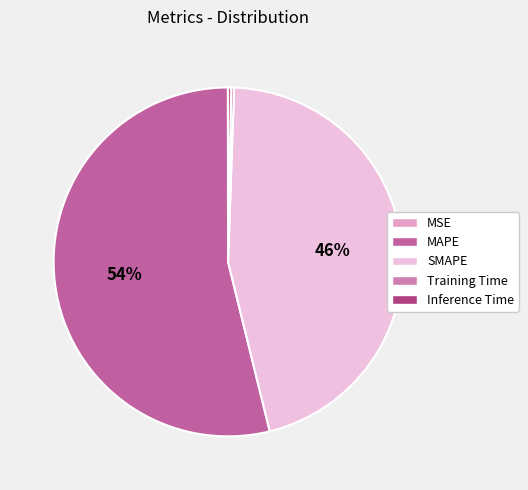

What portion of the pie excludes SMAPE?

54.4%